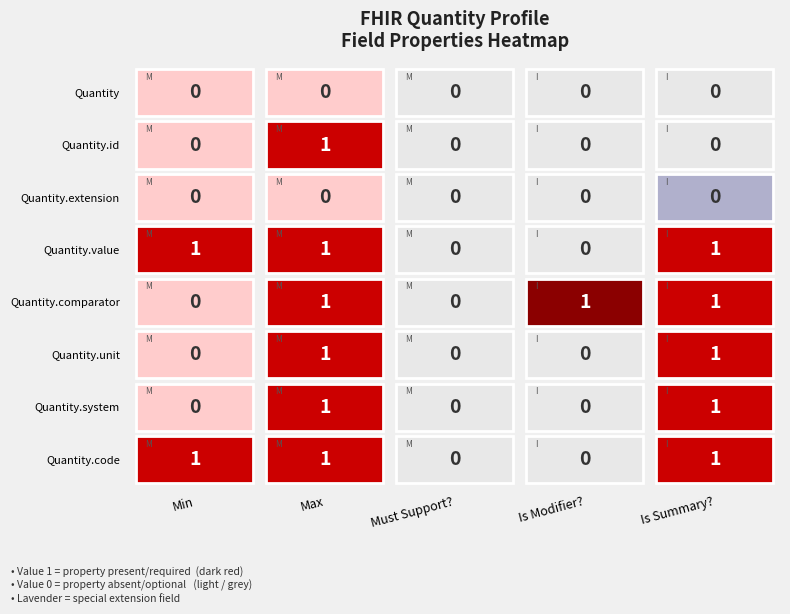

True or false: Quantity has a value of 0 at Quantity.id.

True